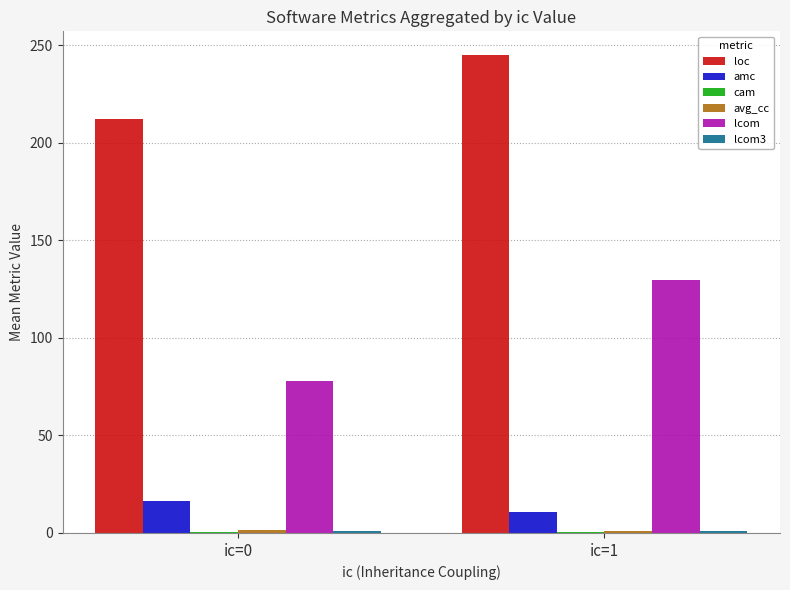

Count the number of data series in this chart.

6